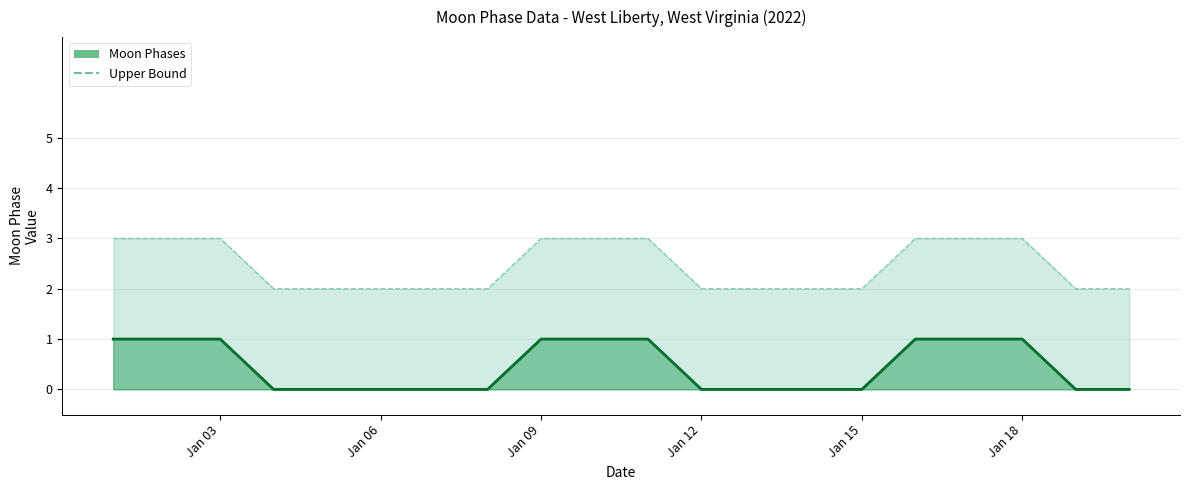

True or false: there are more than 0 points higher than both neighbors.

False